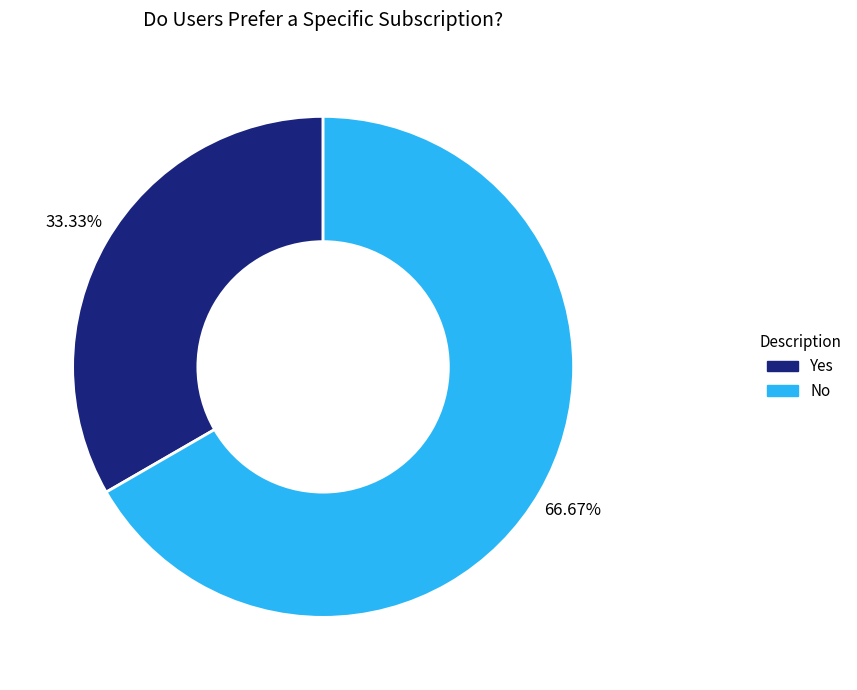

To the nearest percent, what is the difference between the No and Yes slice percentages?

33%